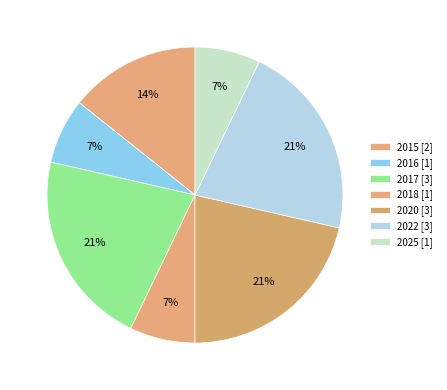

To the nearest percent, what percentage of the pie is 2017?

21%